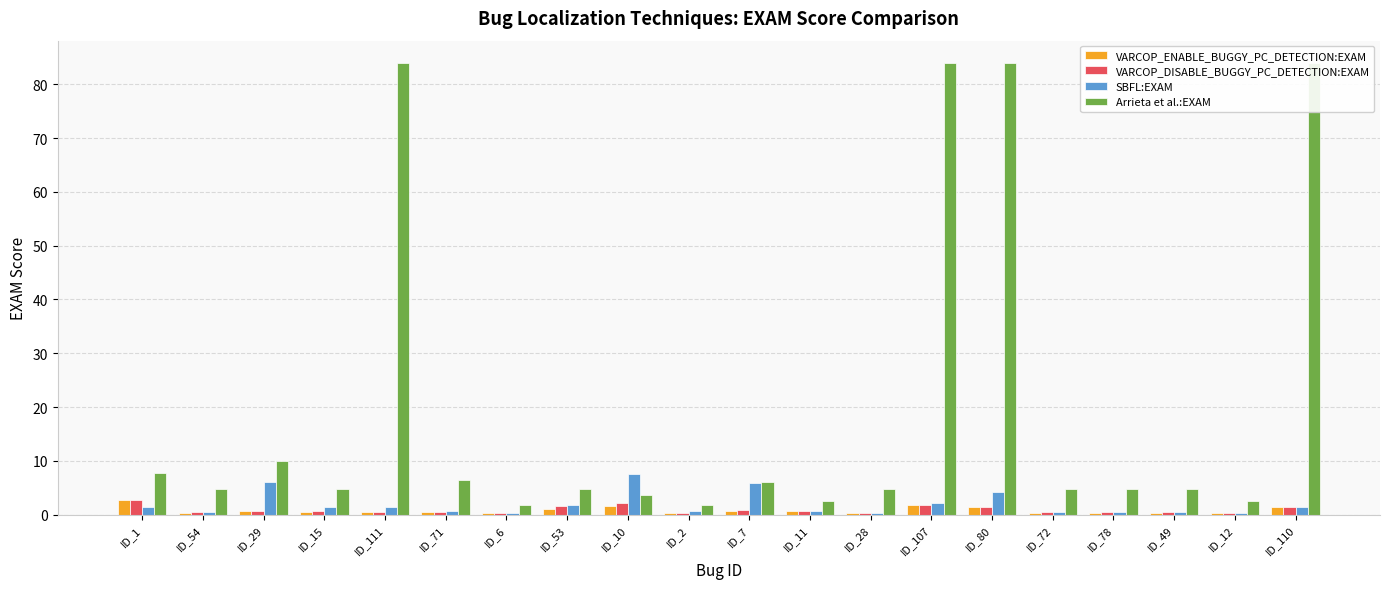

Reading left to right, list all the values displayed in this chart.

VARCOP_ENABLE_BUGGY_PC_DETECTION:EXAM: ID_1=2.7	ID_54=0.2	ID_29=0.7	ID_15=0.4	ID_111=0.4	ID_71=0.4	ID_6=0.2	ID_53=1.1	ID_10=1.6	ID_2=0.2	ID_7=0.7	ID_11=0.7	ID_28=0.2	ID_107=1.8	ID_80=1.3	ID_72=0.2	ID_78=0.2	ID_49=0.2	ID_12=0.2	ID_110=1.3
VARCOP_DISABLE_BUGGY_PC_DETECTION:EXAM: ID_1=2.7	ID_54=0.4	ID_29=0.7	ID_15=0.7	ID_111=0.4	ID_71=0.4	ID_6=0.2	ID_53=1.6	ID_10=2.2	ID_2=0.2	ID_7=0.9	ID_11=0.7	ID_28=0.2	ID_107=1.8	ID_80=1.3	ID_72=0.4	ID_78=0.4	ID_49=0.4	ID_12=0.2	ID_110=1.3
SBFL:EXAM: ID_1=1.3	ID_54=0.4	ID_29=6.0	ID_15=1.3	ID_111=1.3	ID_71=0.7	ID_6=0.2	ID_53=1.8	ID_10=7.6	ID_2=0.7	ID_7=5.8	ID_11=0.7	ID_28=0.2	ID_107=2.2	ID_80=4.2	ID_72=0.4	ID_78=0.4	ID_49=0.4	ID_12=0.2	ID_110=1.3
Arrieta et al.:EXAM: ID_1=7.8	ID_54=4.7	ID_29=10.0	ID_15=4.7	ID_111=83.9	ID_71=6.5	ID_6=1.8	ID_53=4.7	ID_10=3.6	ID_2=1.8	ID_7=6.0	ID_11=2.5	ID_28=4.7	ID_107=83.9	ID_80=83.9	ID_72=4.7	ID_78=4.7	ID_49=4.7	ID_12=2.5	ID_110=83.9